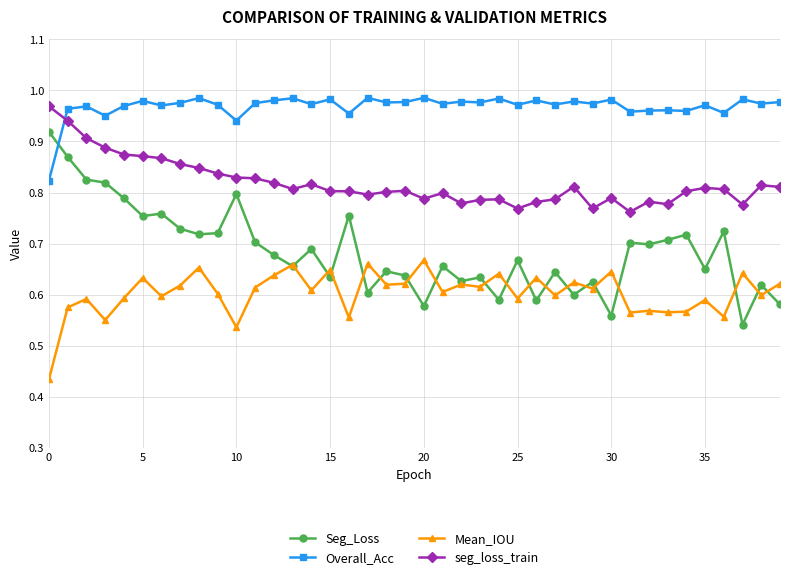

True or false: seg_loss_train and Mean_IOU cross at least once.

False